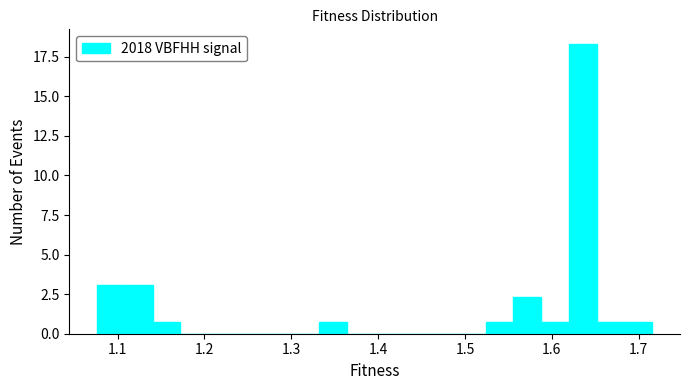

Around what value on the x-axis is the tallest bar? Give the approximate position of its centre, as read against the axis.

1.64